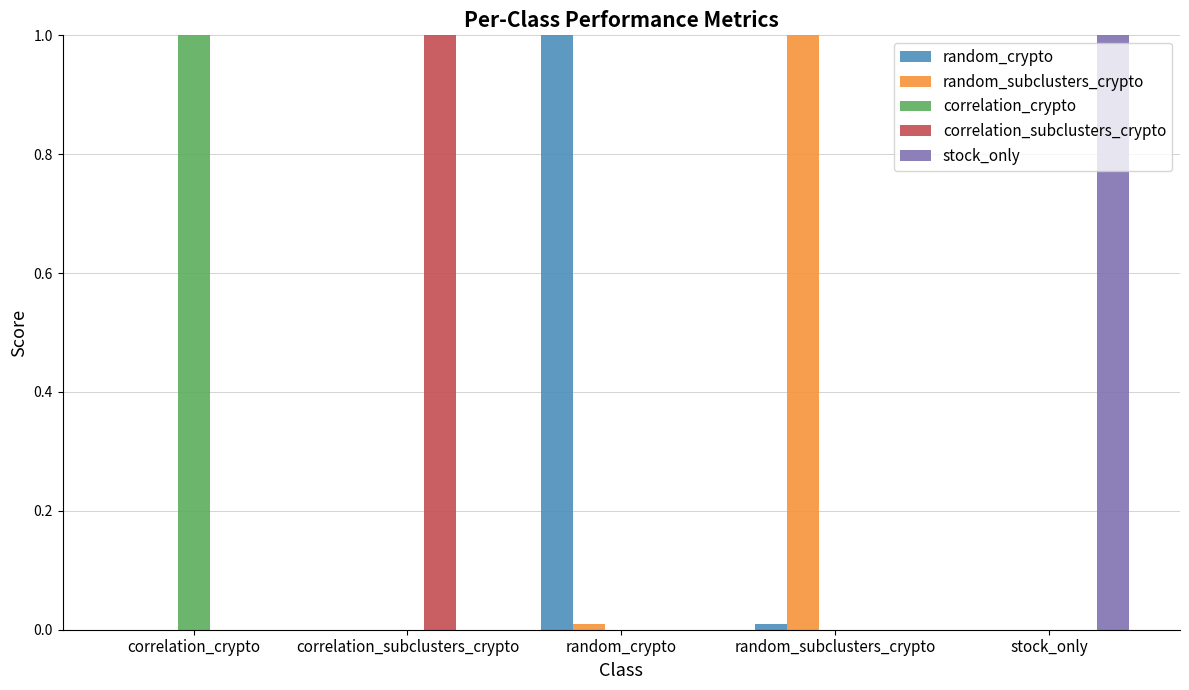

The correlation_crypto series shows 0.0 at random_crypto. True or false?

True